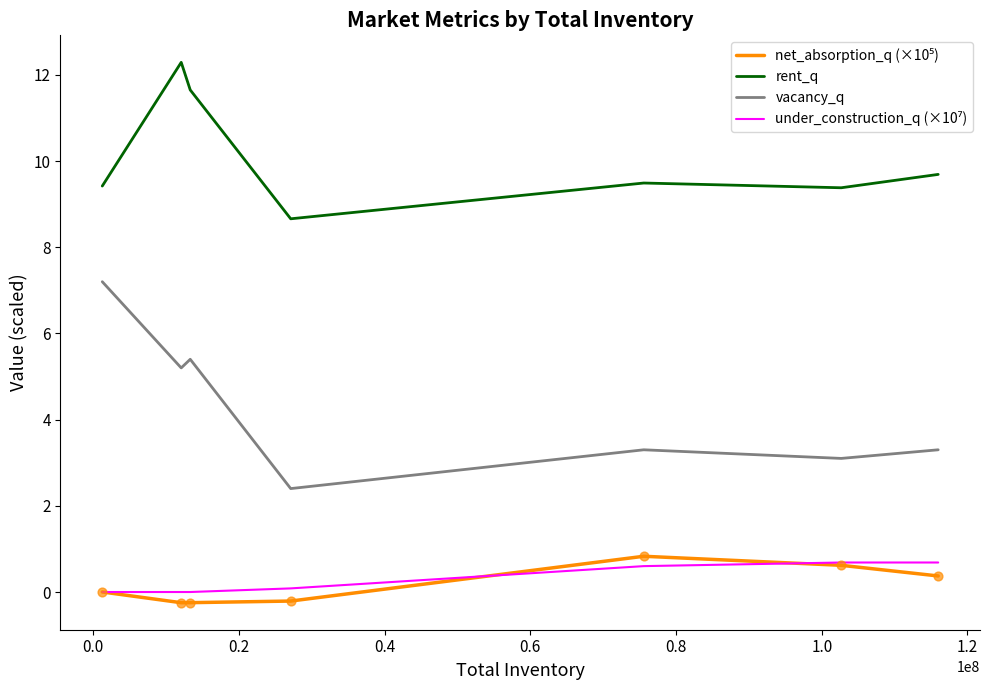

Which series has the largest total across all categories?

rent_q